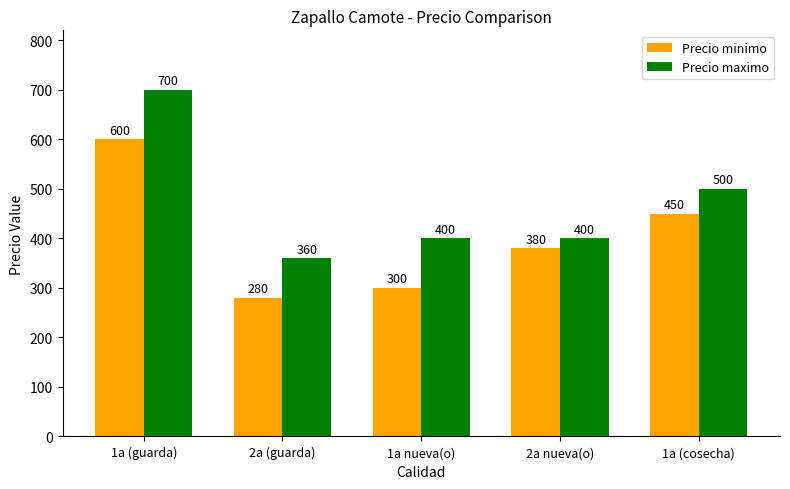

Is it true that Precio minimo equals 217 at 2a nueva(o)?

False